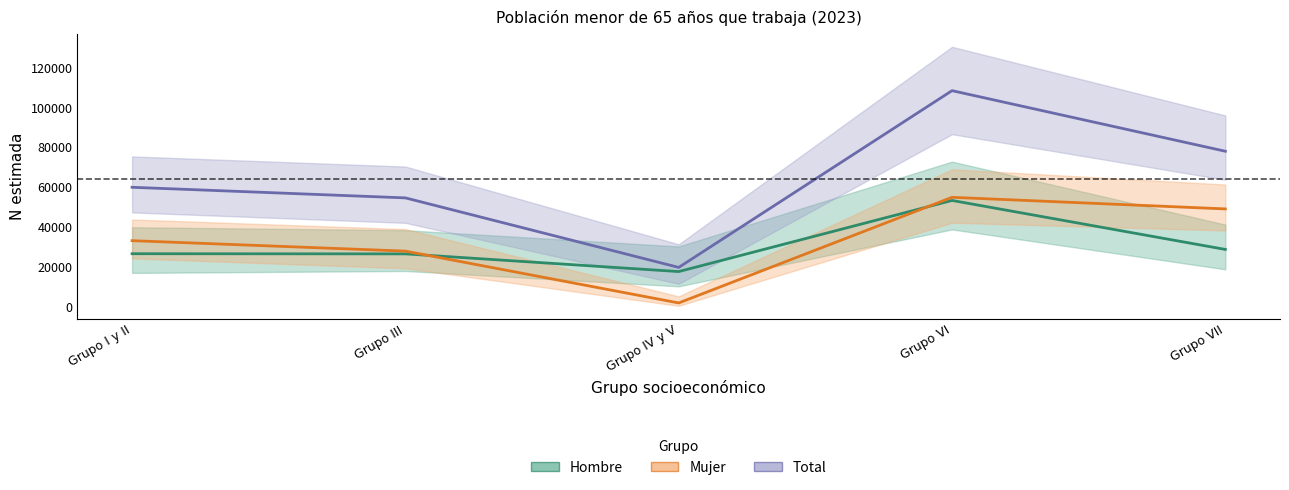

What is the minimum value for Total N estimada?

19864